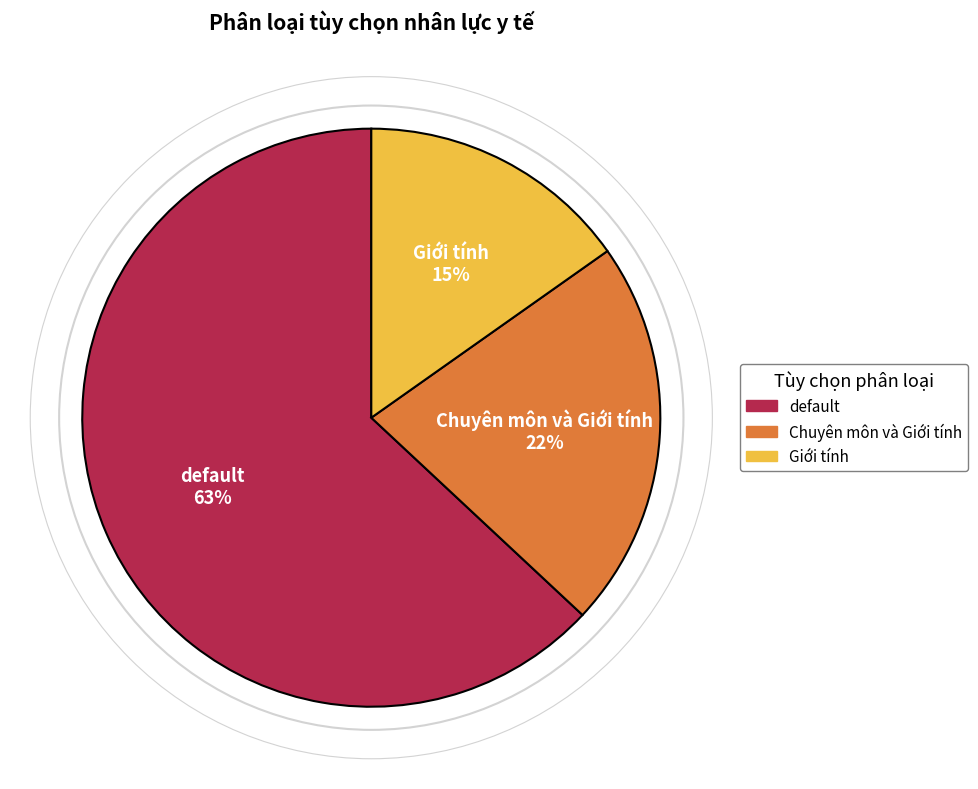

How many slices are in this pie chart?

3